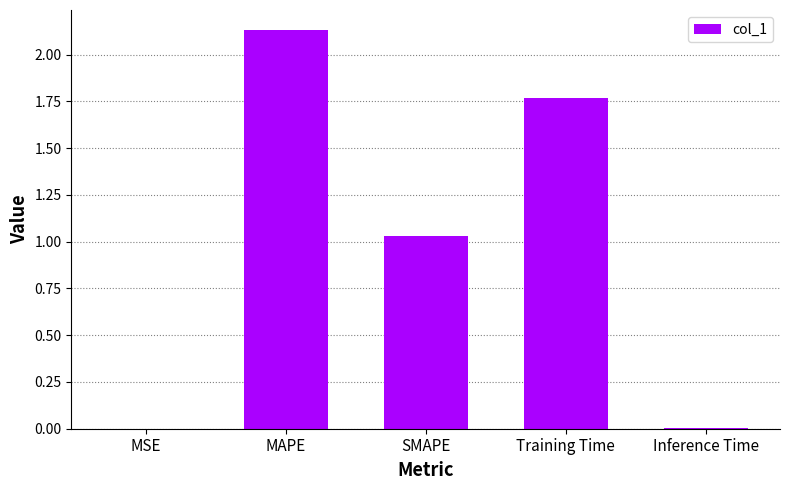

What is the change in value from SMAPE to Training Time?

+0.7